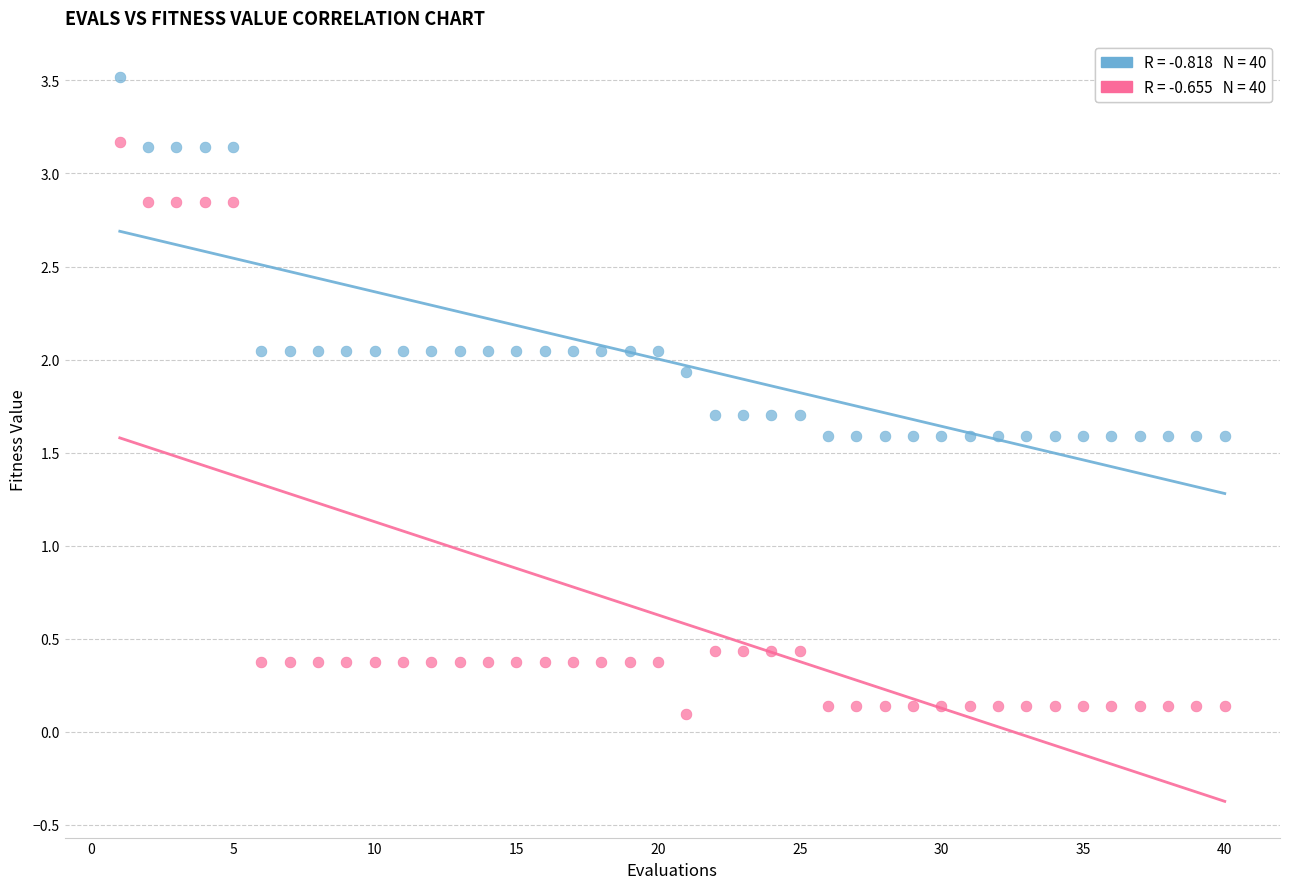

Across all data points, what is the range of X values (max minus min)?

39.0